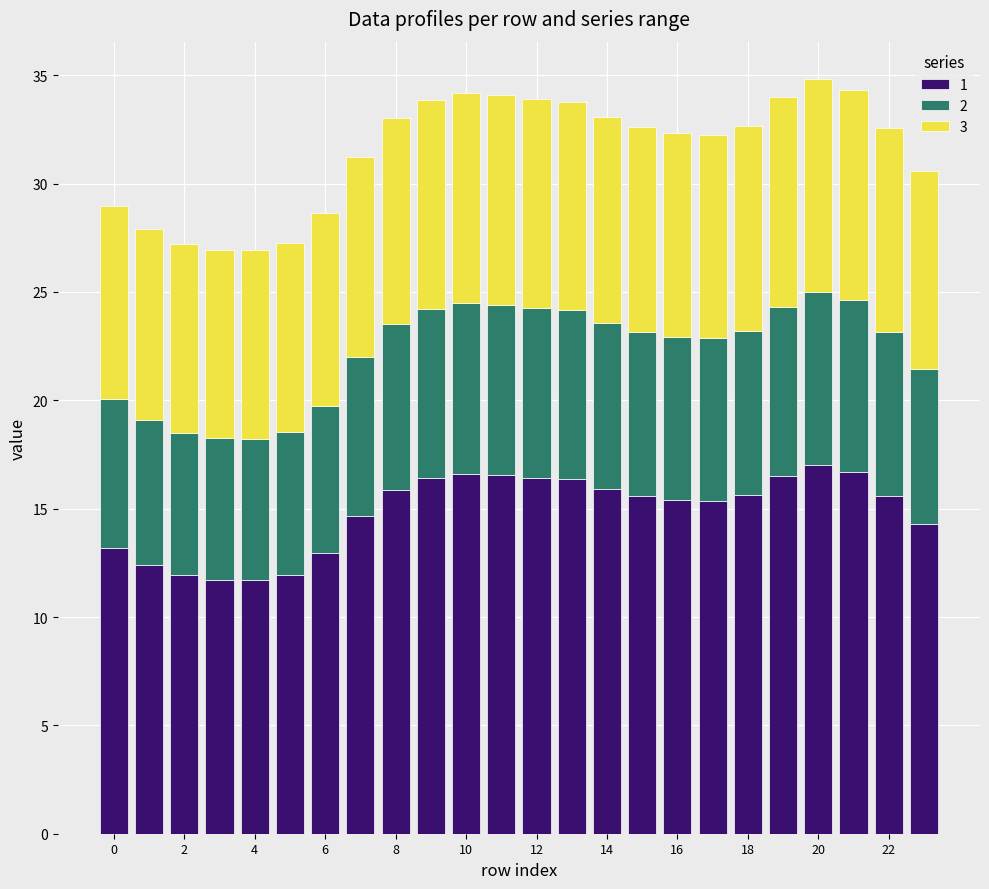

What is the minimum value for 1?

11.7